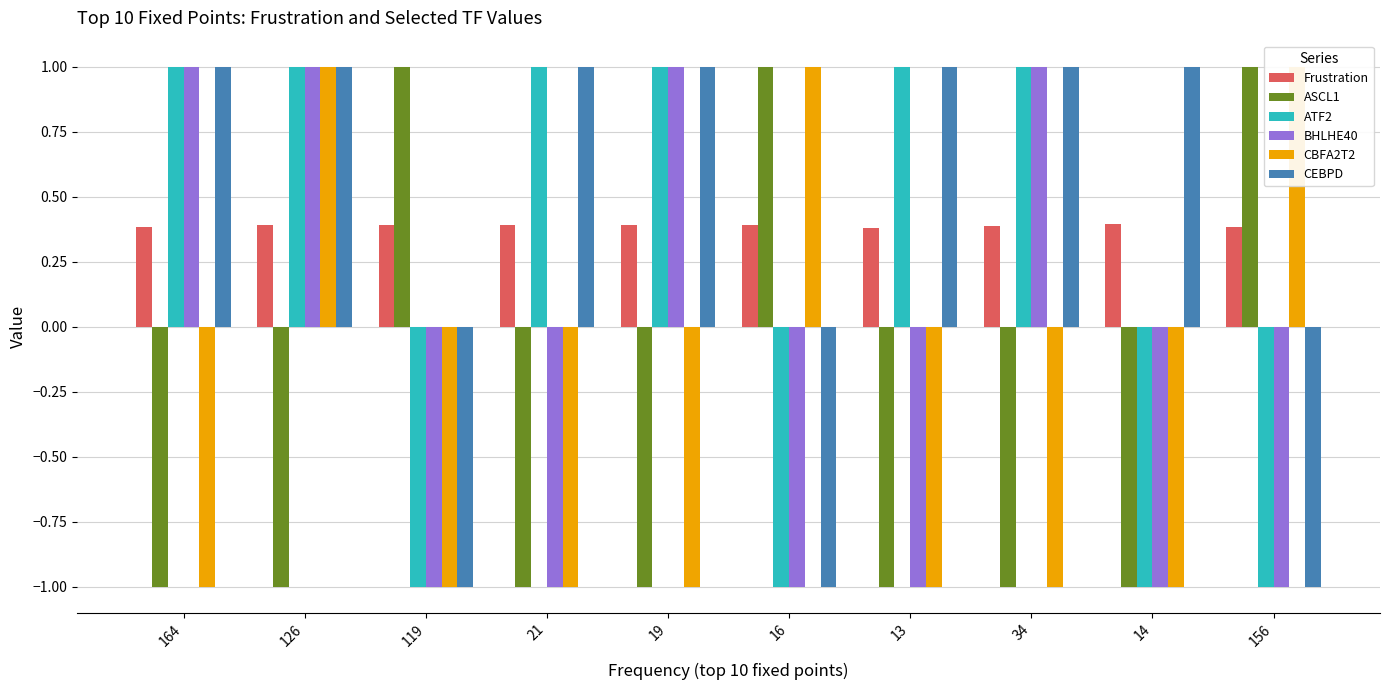

Rank the categories by ATF2 value from highest to lowest.

164, 126, 21, 19, 13, 34, 119, 16, 14, 156